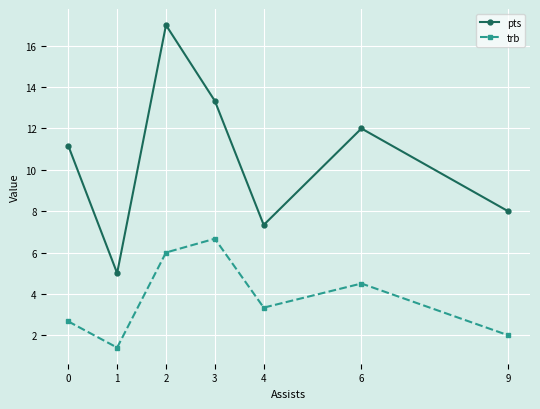

At which category is the sum across all series the highest?

2